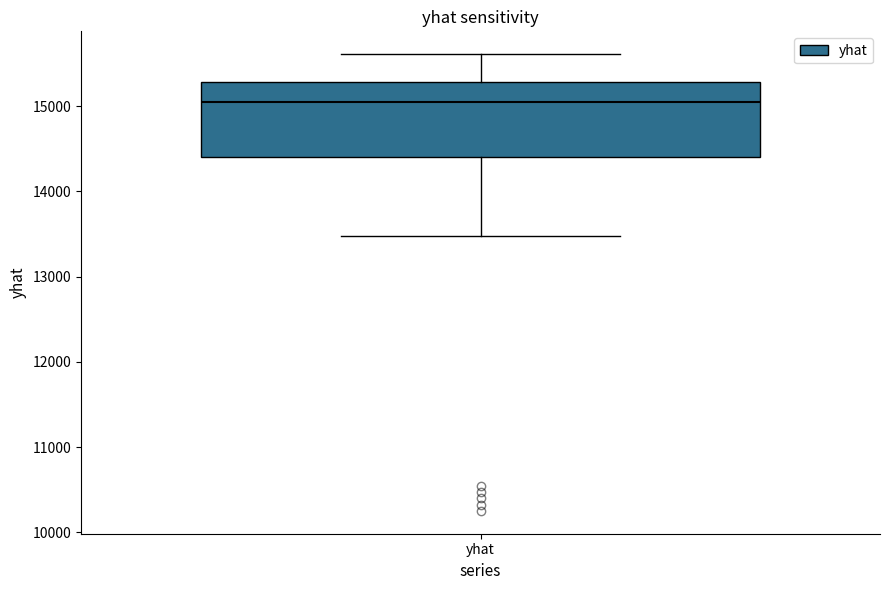

Read this box plot against the y-axis: the position of the median line, the range covered by the box, and the ends of both whiskers. The values are not printed on the chart, so give them approximately, as read against the axis.

median 15000, box 14400 to 15300, whiskers 13500 to 15600